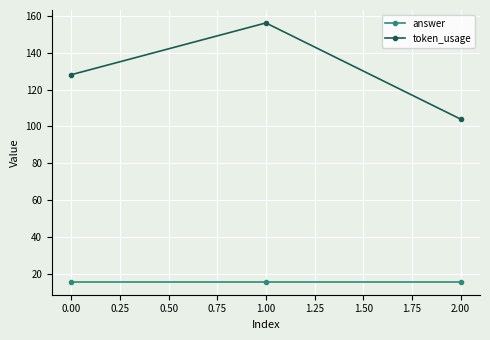

Rank the series at 0.00 from highest to lowest value.

token_usage, answer